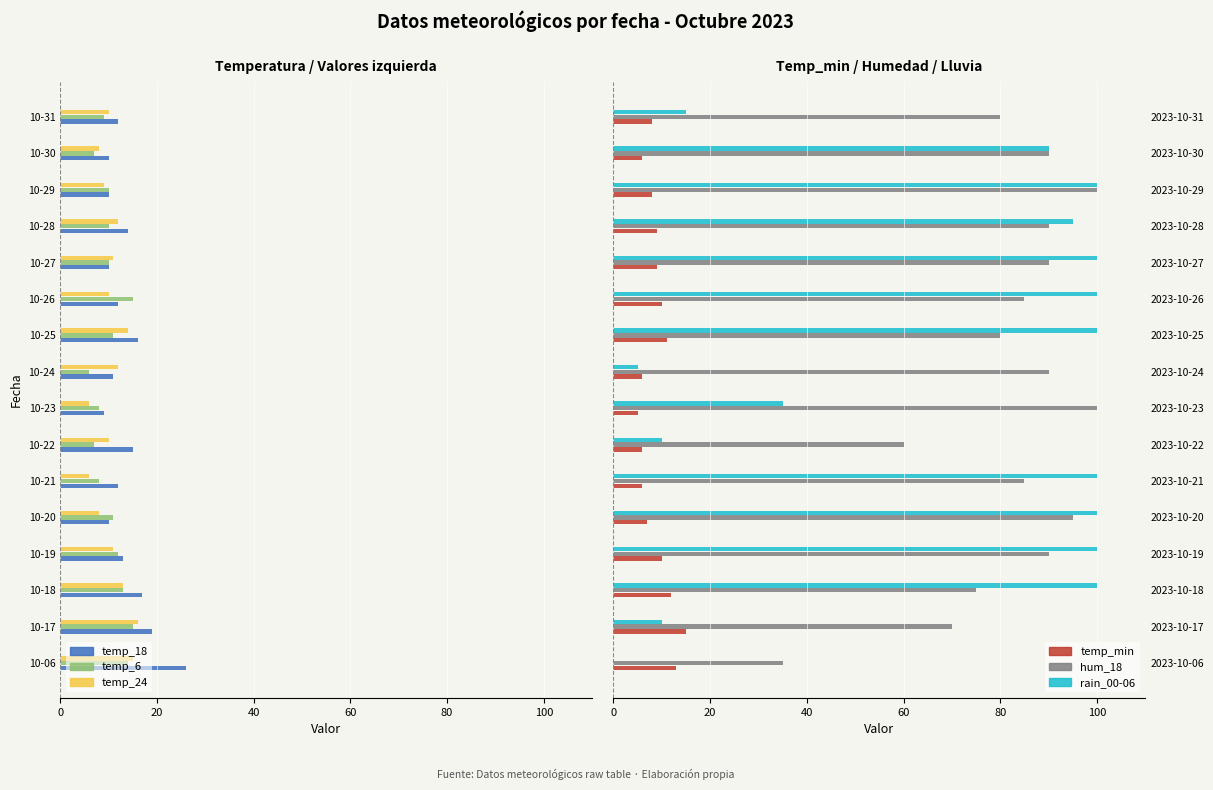

Count the temp_min values in the range 6 to 11.

12